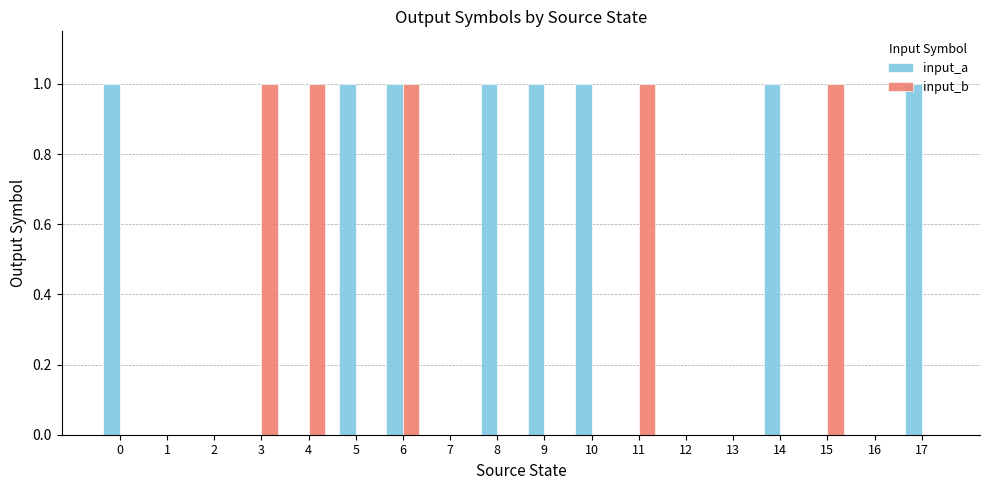

What are all the series names shown in the legend?

input_a, input_b